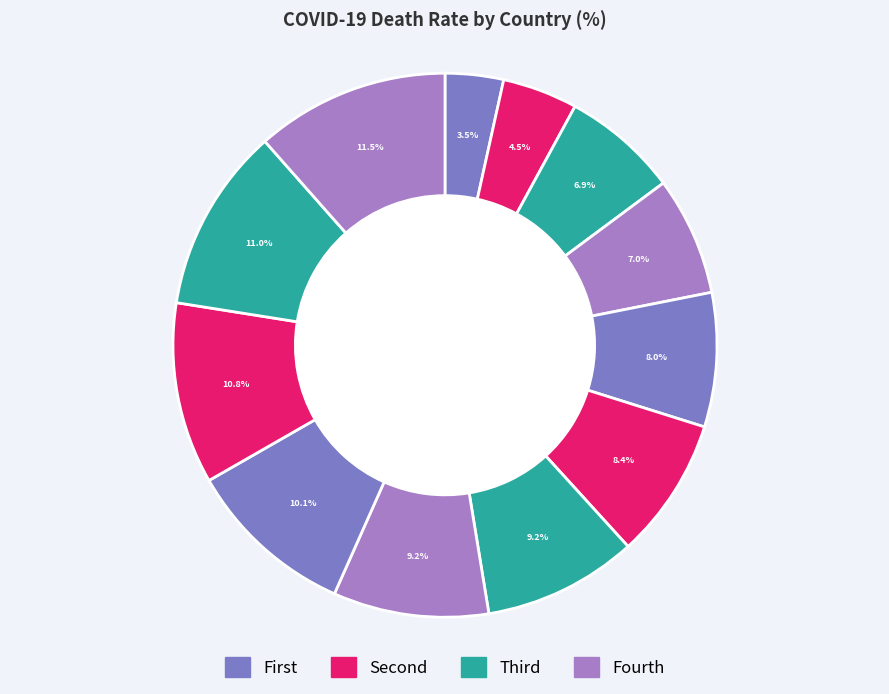

How many segments does this pie chart have?

12